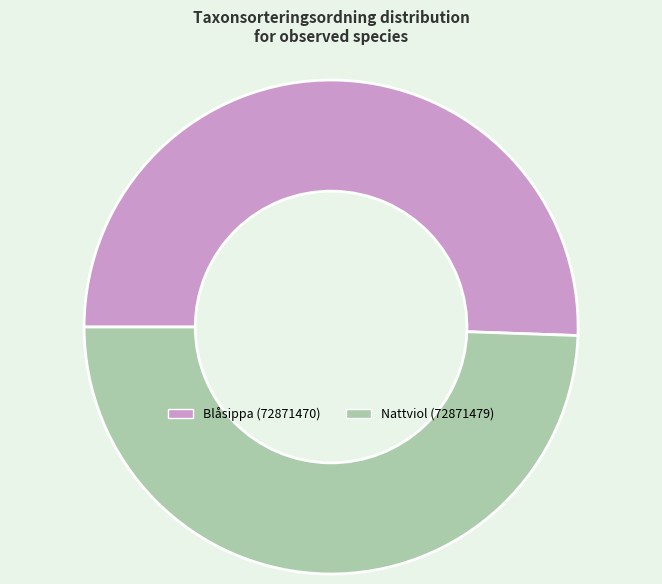

Which slice is the largest?

Blåsippa (72871470)